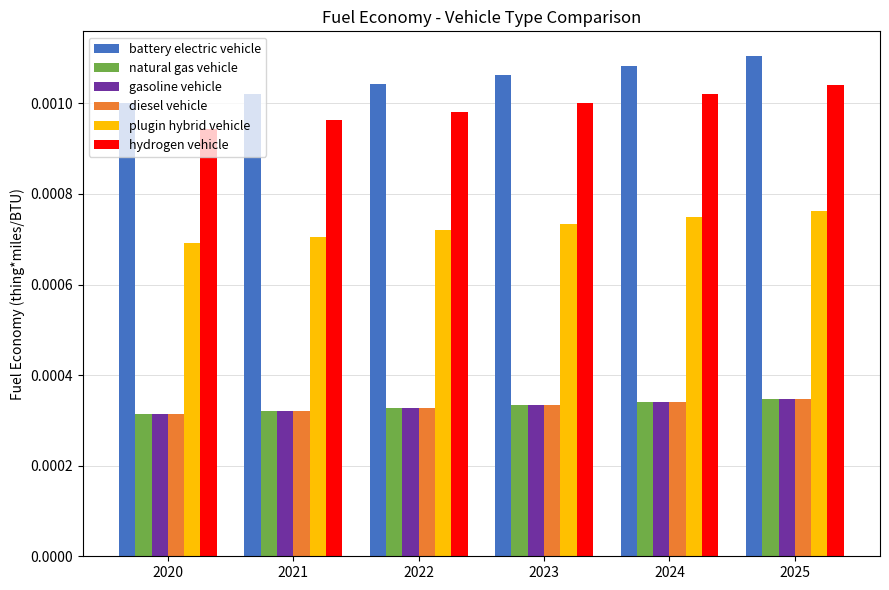

At how many categories does at least one series exceed 0?

6